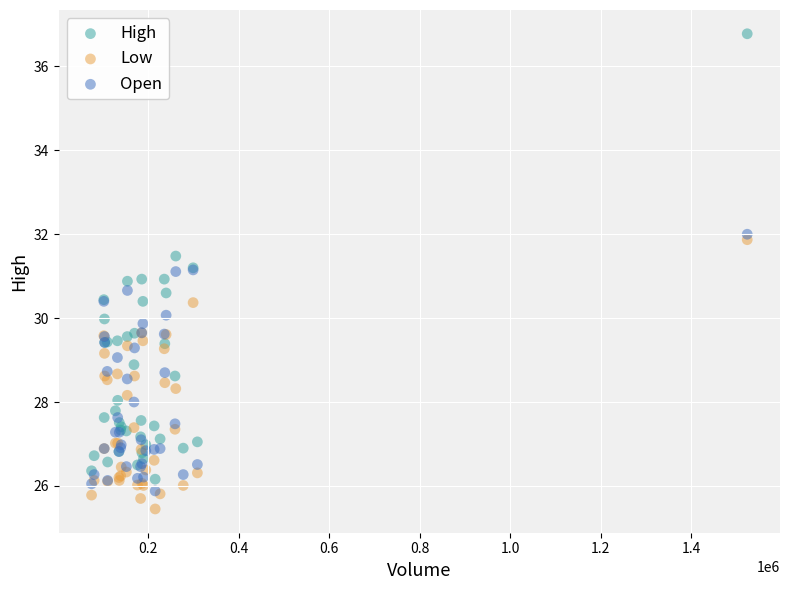

What are all the series names shown in the legend?

High, Low, Open